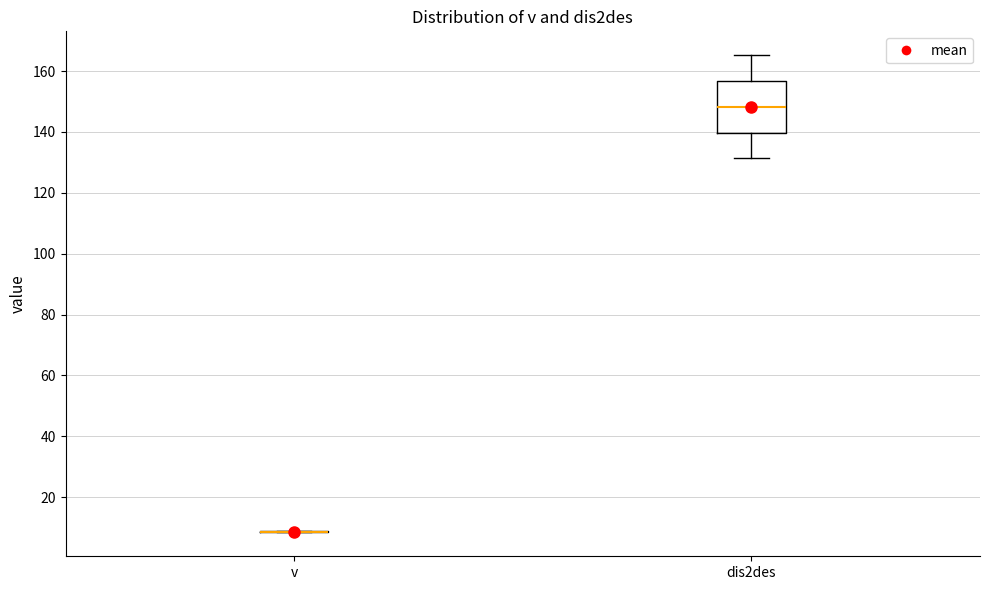

Reading left to right, read every box against the y-axis: the position of its median line, the range the box covers, and the ends of its whiskers. The values are not printed on the chart, so give them approximately, as read against the axis.

v: box collapsed to a line at 8, whiskers 8 to 8
dis2des: median 148, box 140 to 156, whiskers 132 to 166